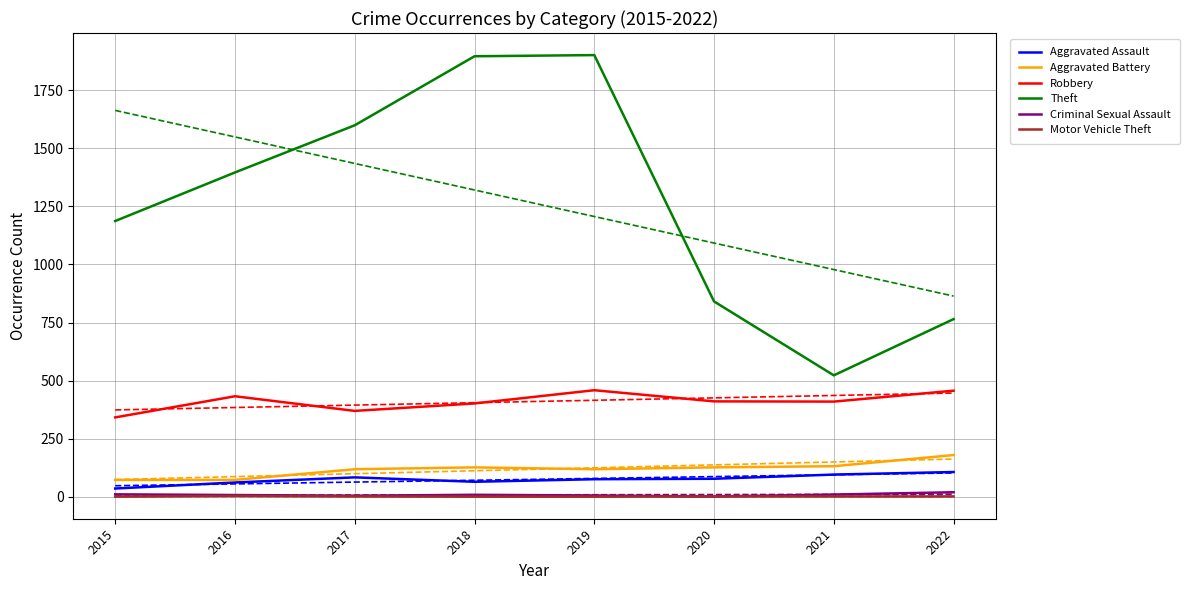

Which label corresponds to the largest value in the chart?

2019